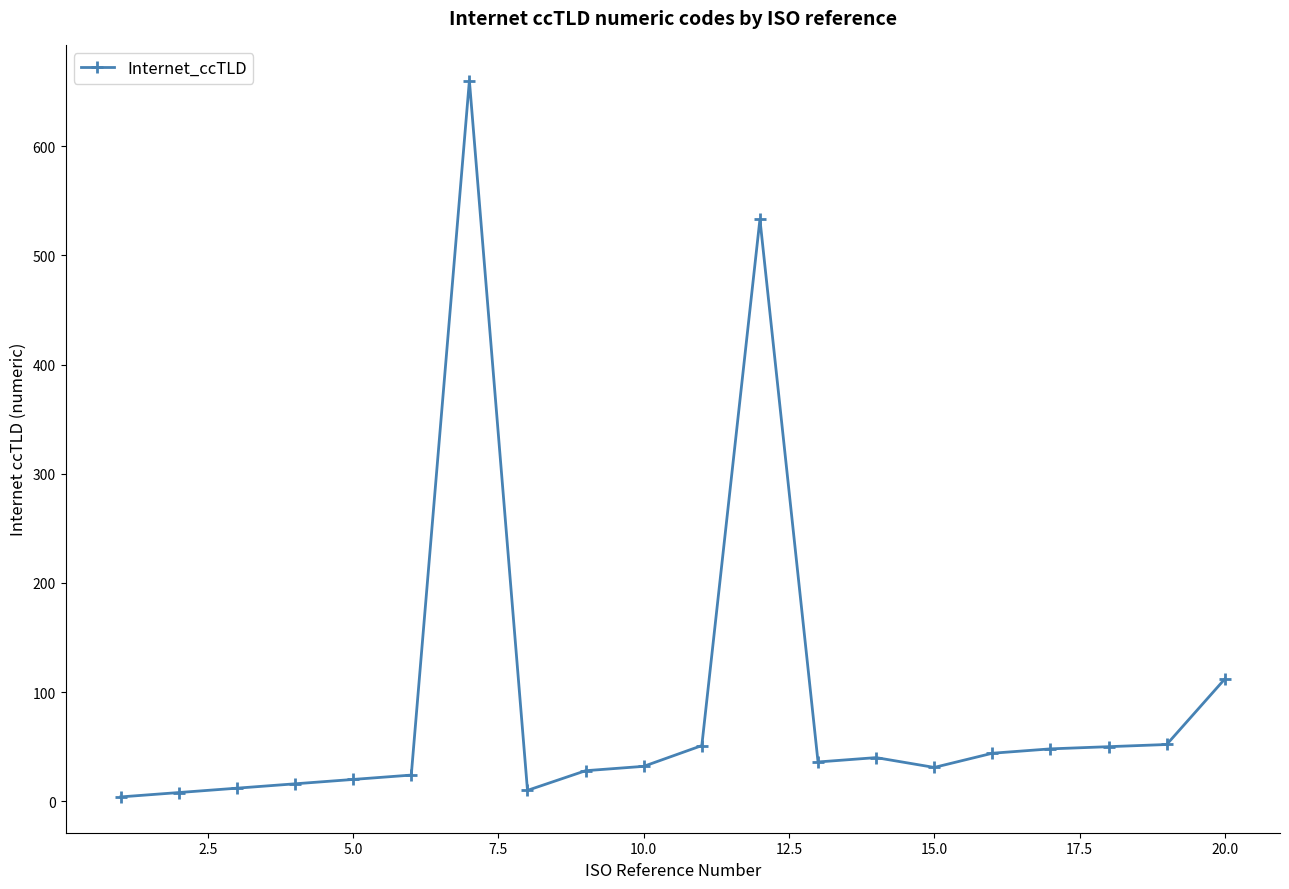

What is the maximum value shown in the chart?

660